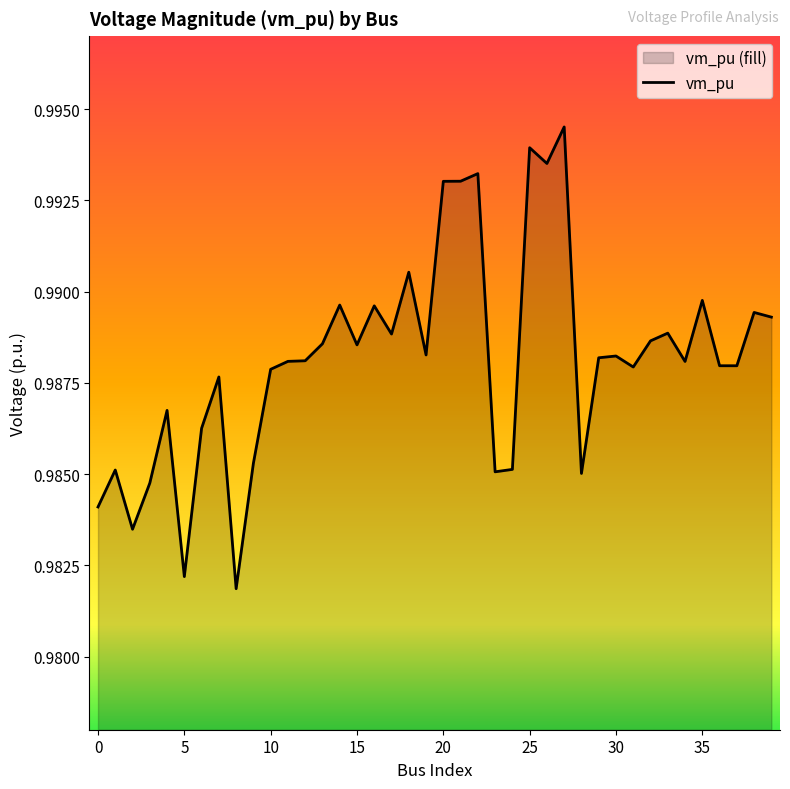

The chart shows a value of 0.4 at 30. True or false?

False